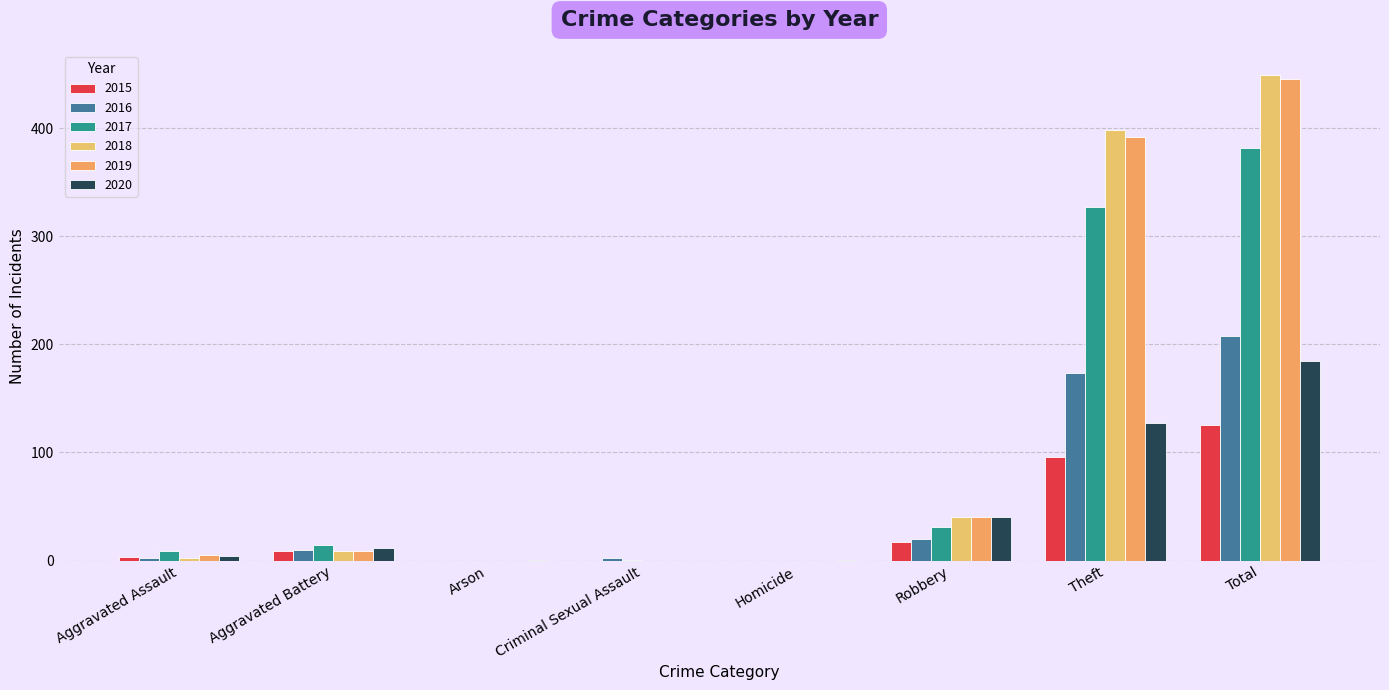

What is the greatest value displayed?

449